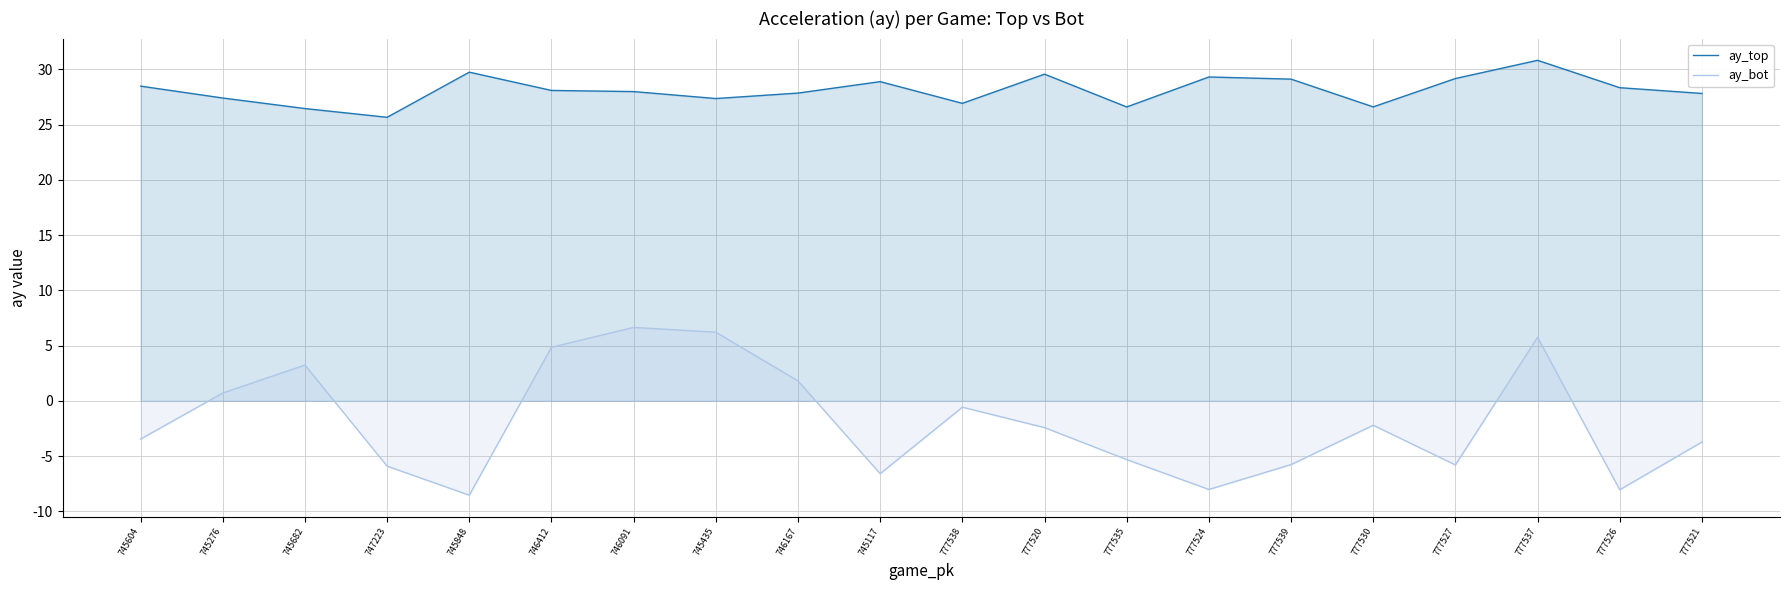

Count the number of data series in this chart.

2